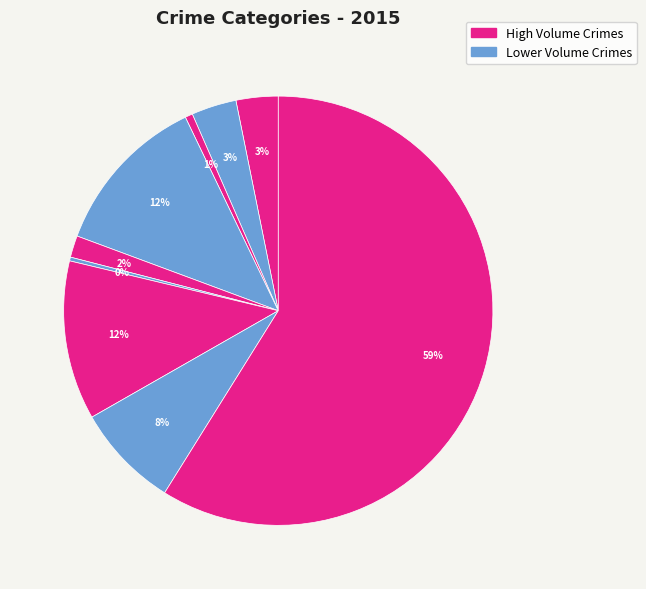

How many slices are in this pie chart?

9